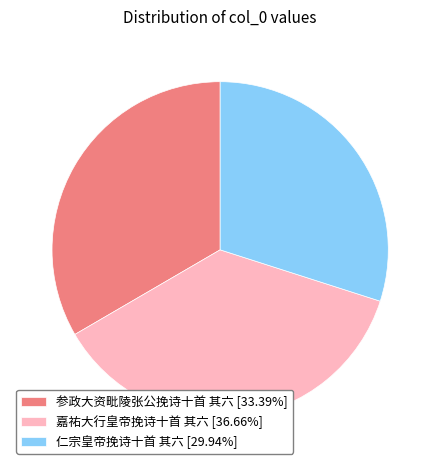

Approximately how many times larger is the value at 嘉祐大行皇帝挽诗十首 其六 [36.66%] compared to 仁宗皇帝挽诗十首 其六 [29.94%]?

1.2